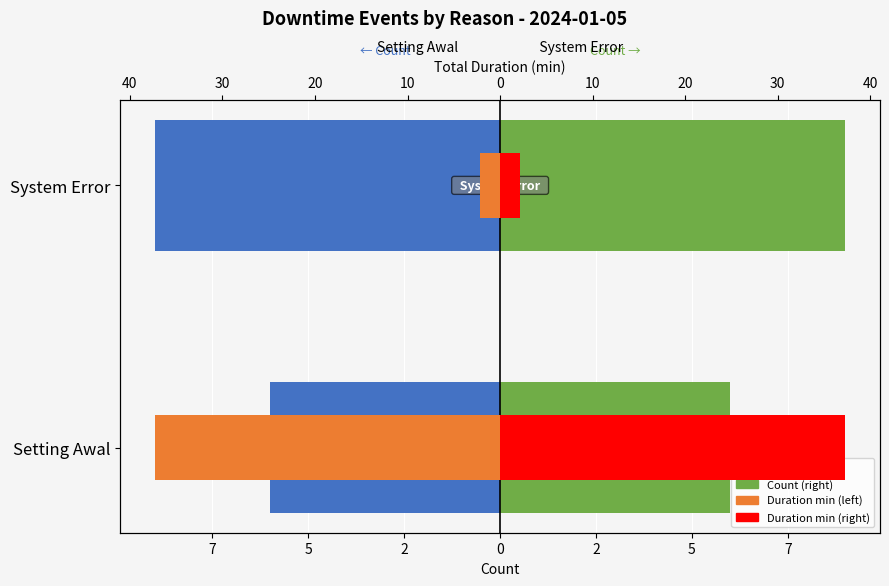

Between Setting Awal and System Error, which series saw the biggest shift?

Duration (min) Left